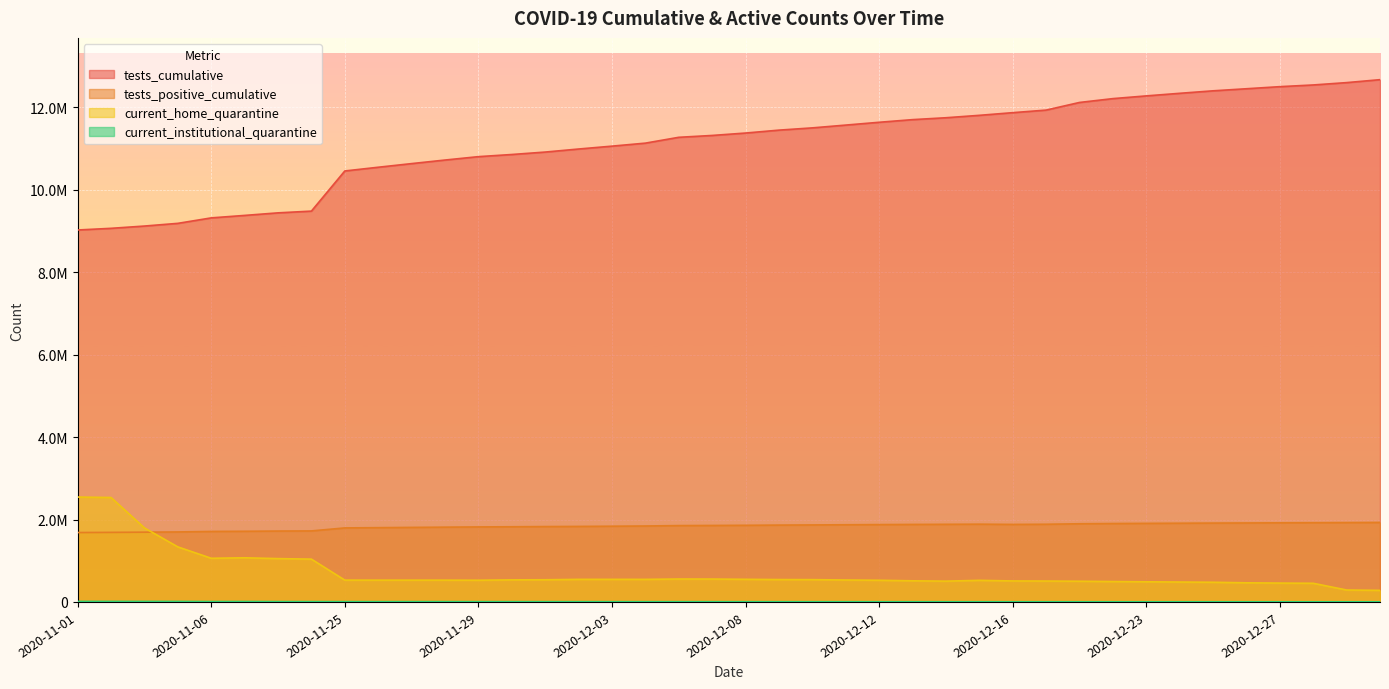

In current_home_quarantine, how many points are higher than both neighbors (excluding endpoints)?

5